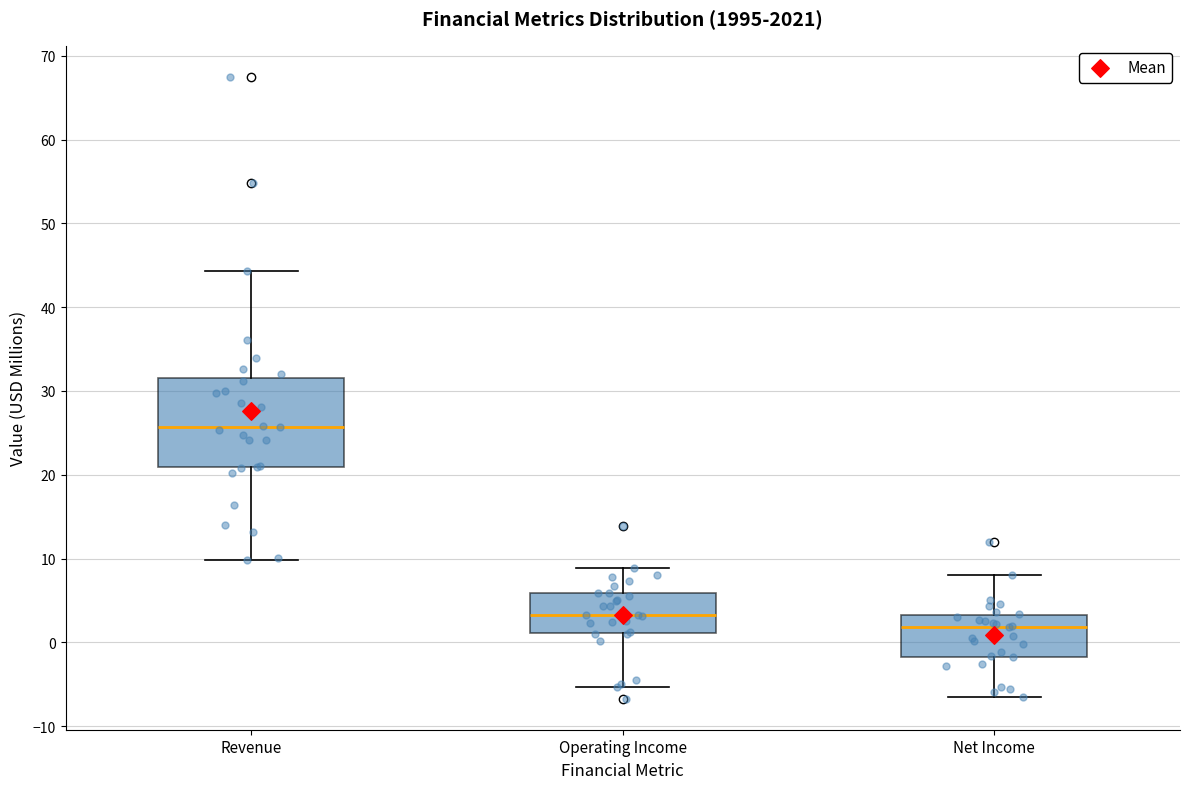

Reading left to right, read every box against the y-axis: the position of its median line, the range the box covers, and the ends of its whiskers. The values are not printed on the chart, so give them approximately, as read against the axis.

Revenue: median 26, box 21 to 32, whiskers 10 to 44
Operating Income: median 3, box 1 to 6, whiskers -5 to 9
Net Income: median 2, box -2 to 3, whiskers -7 to 8